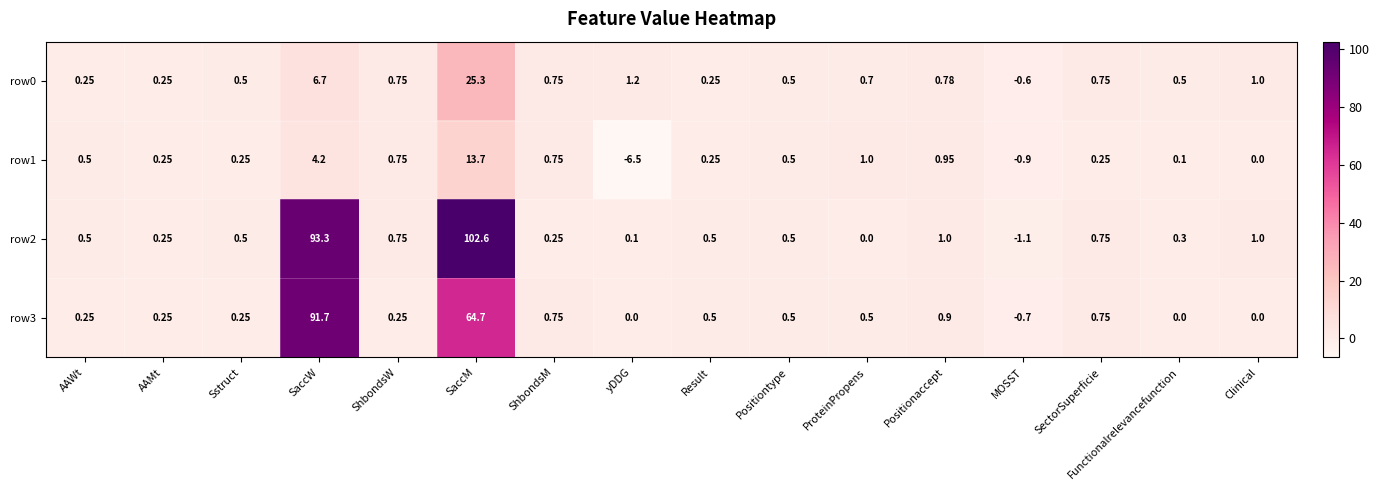

At which category does the chart reach its peak across all series?

SaccM